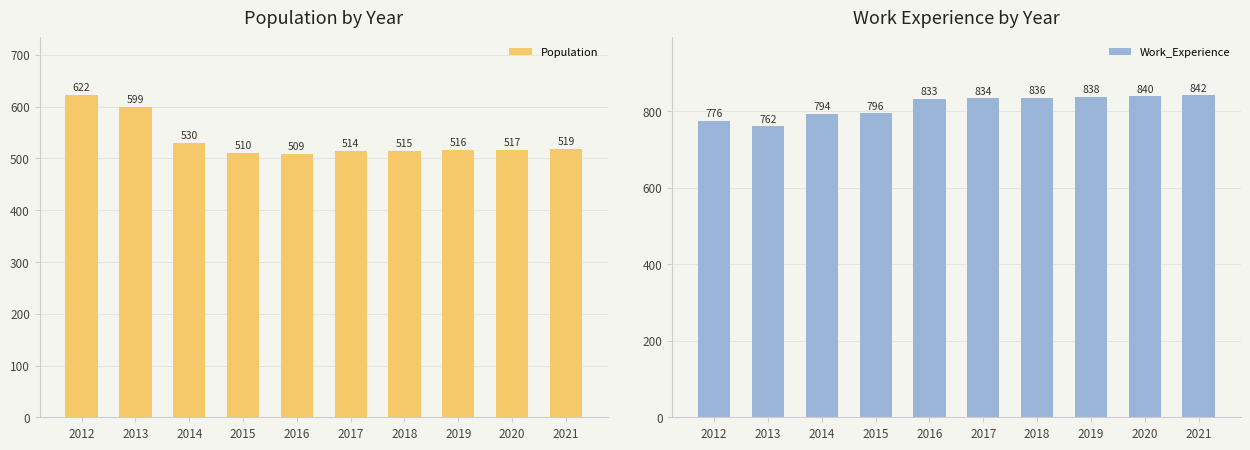

At which label is Population closest to 565?

2013